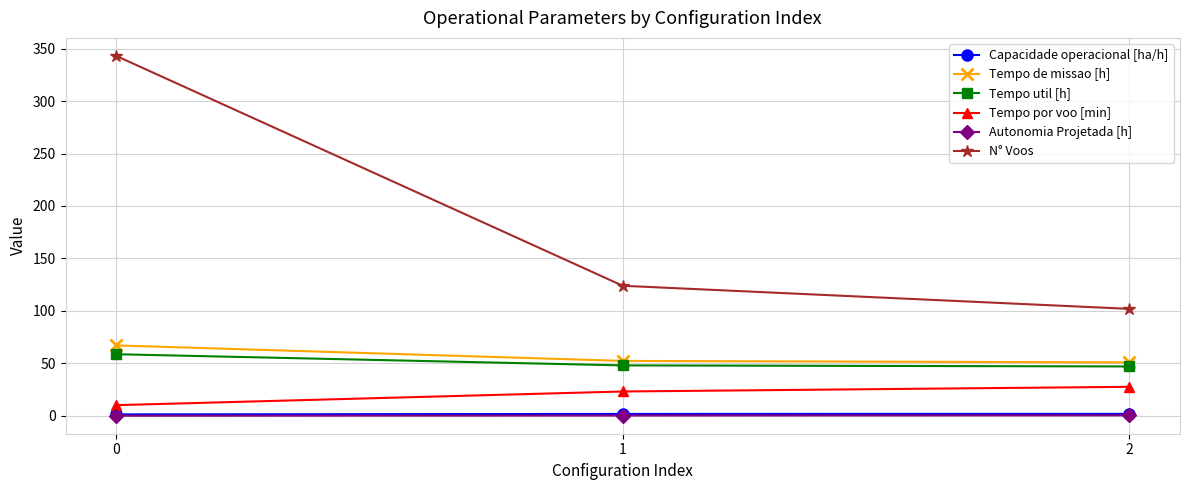

Is it true that Tempo de missao [h] equals 113.9 at 0?

False